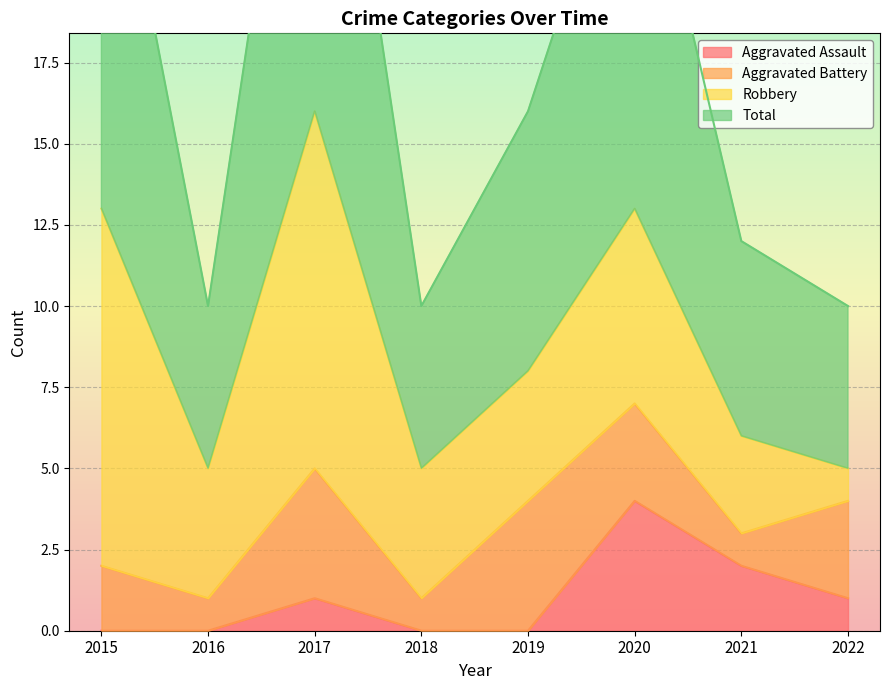

Which series has the largest range (max minus min)?

Total